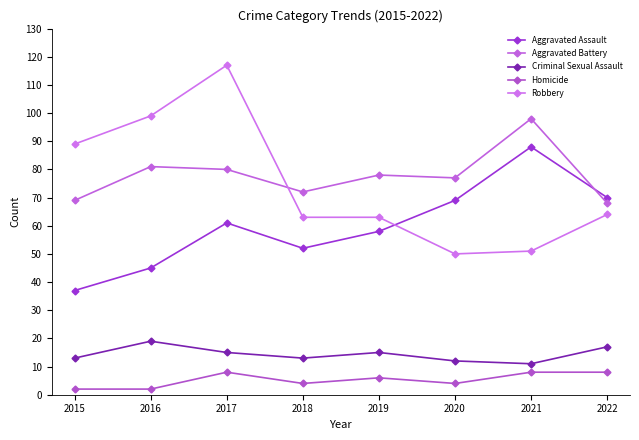

True or false: Homicide and Aggravated Assault cross at least once.

False